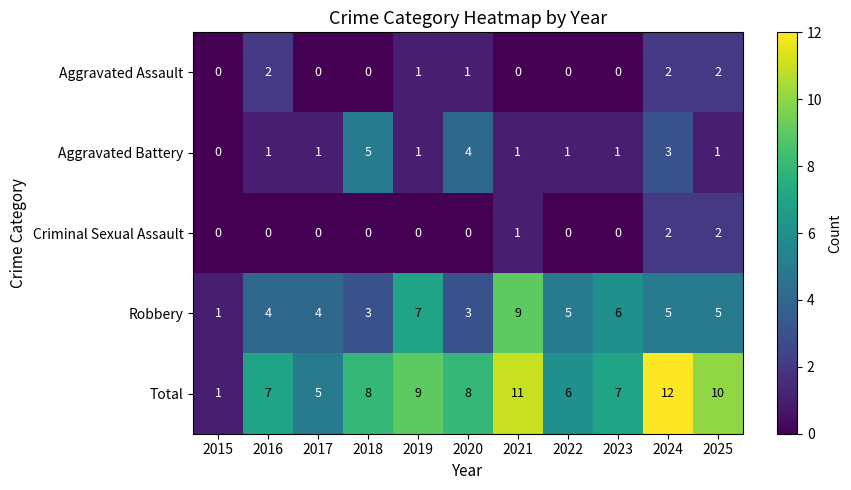

Count the number of data series in this chart.

5